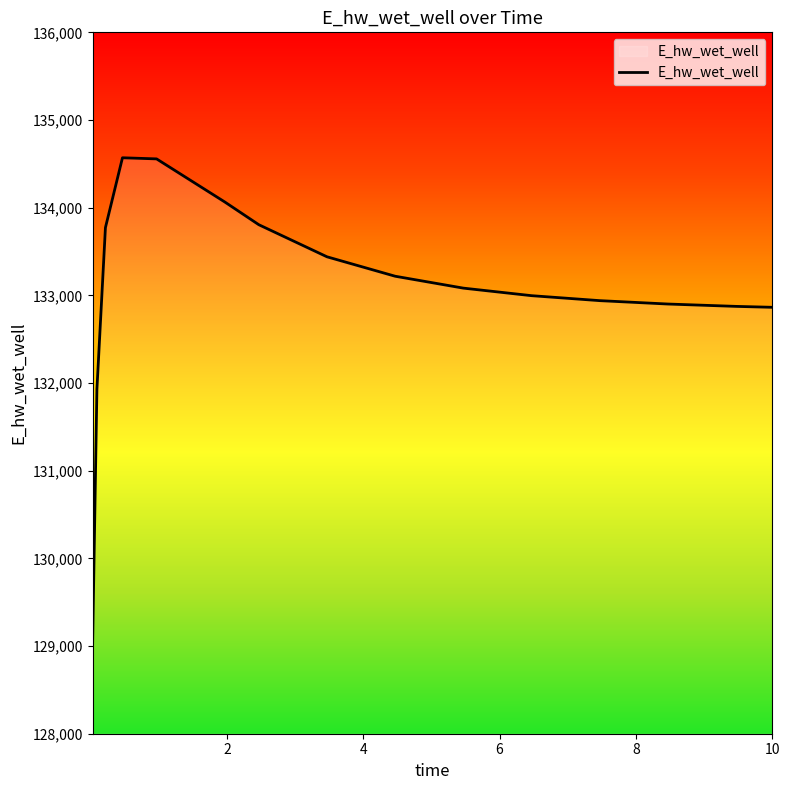

What is the minimum value shown in the chart?

129048.5